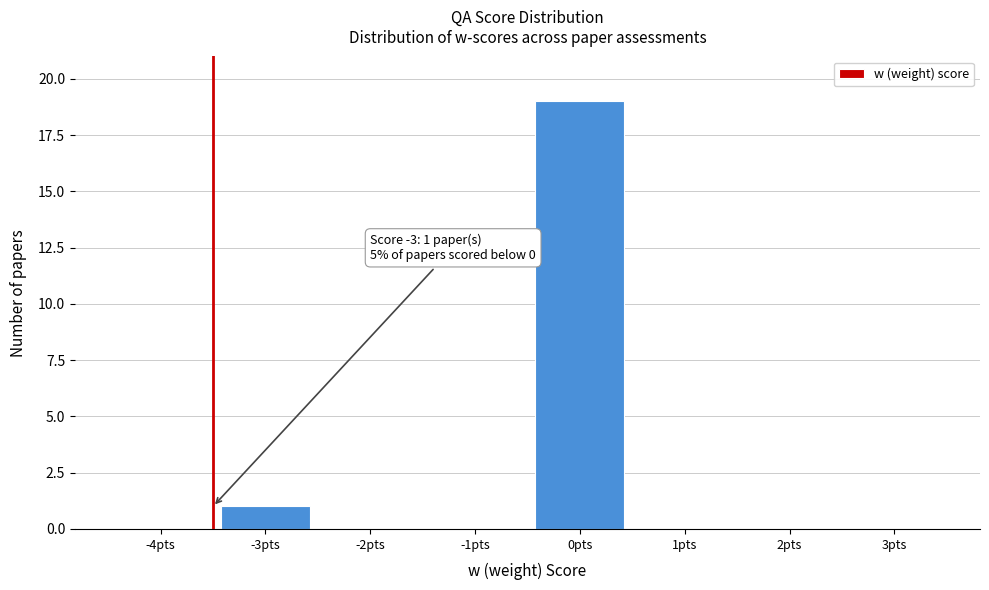

Reading left to right, what are all the values shown in this chart?

-4pts=0	-3pts=1	-2pts=0	-1pts=0	0pts=19	1pts=0	2pts=0	3pts=0